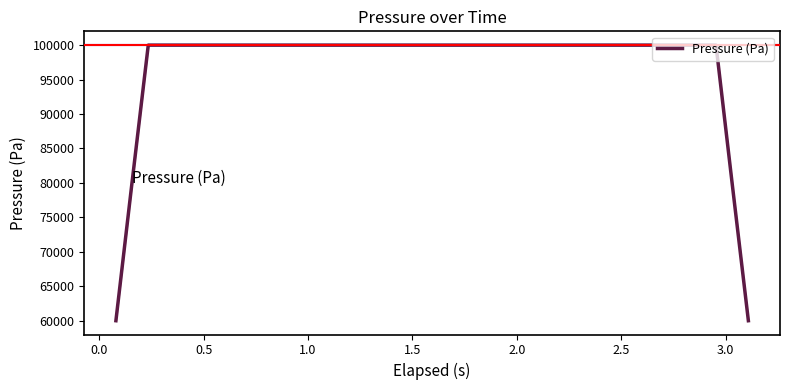

What is the highest value of the Pressure (Pa) series?

99995.6